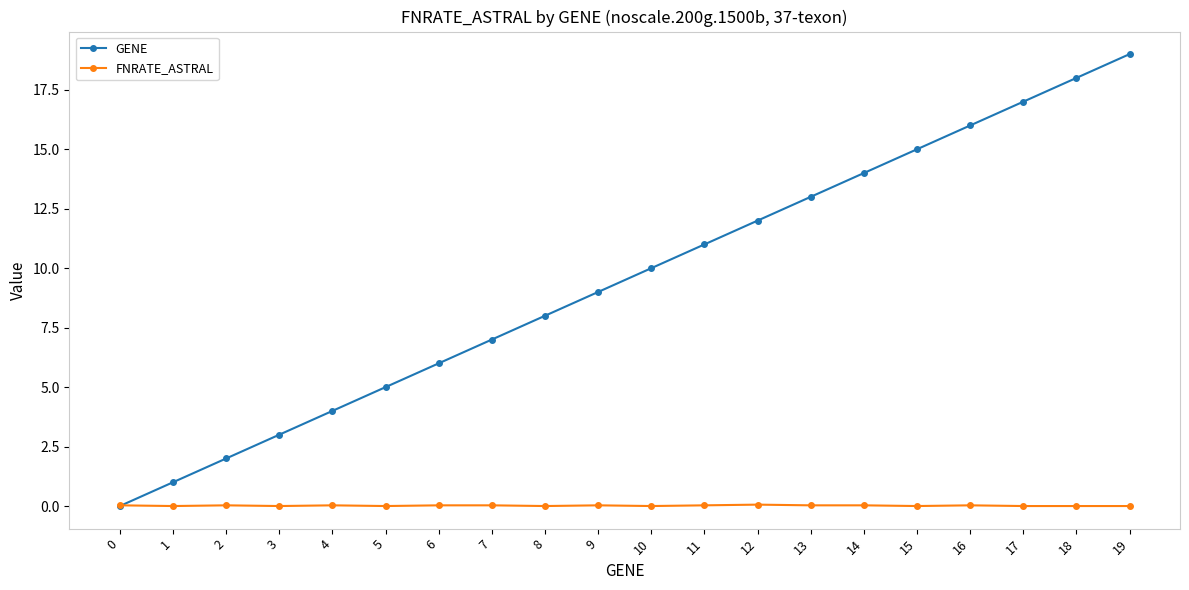

Which series has the largest total across all categories?

GENE